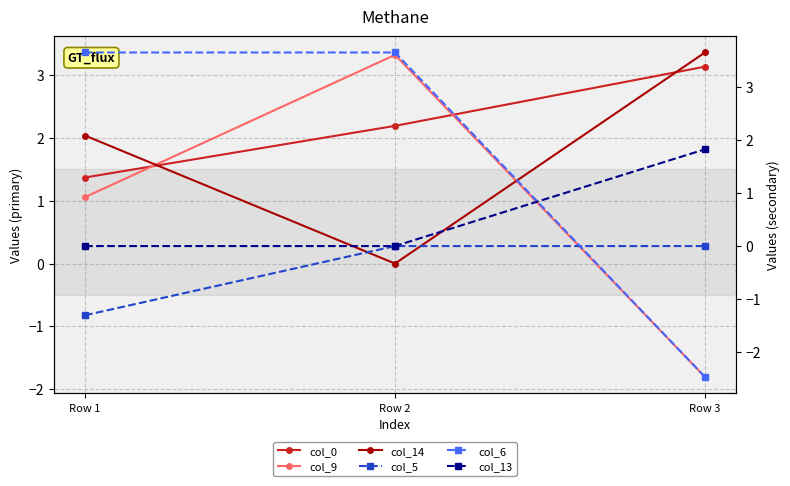

Rank the categories by col_9 value from highest to lowest.

Row 2, Row 1, Row 3